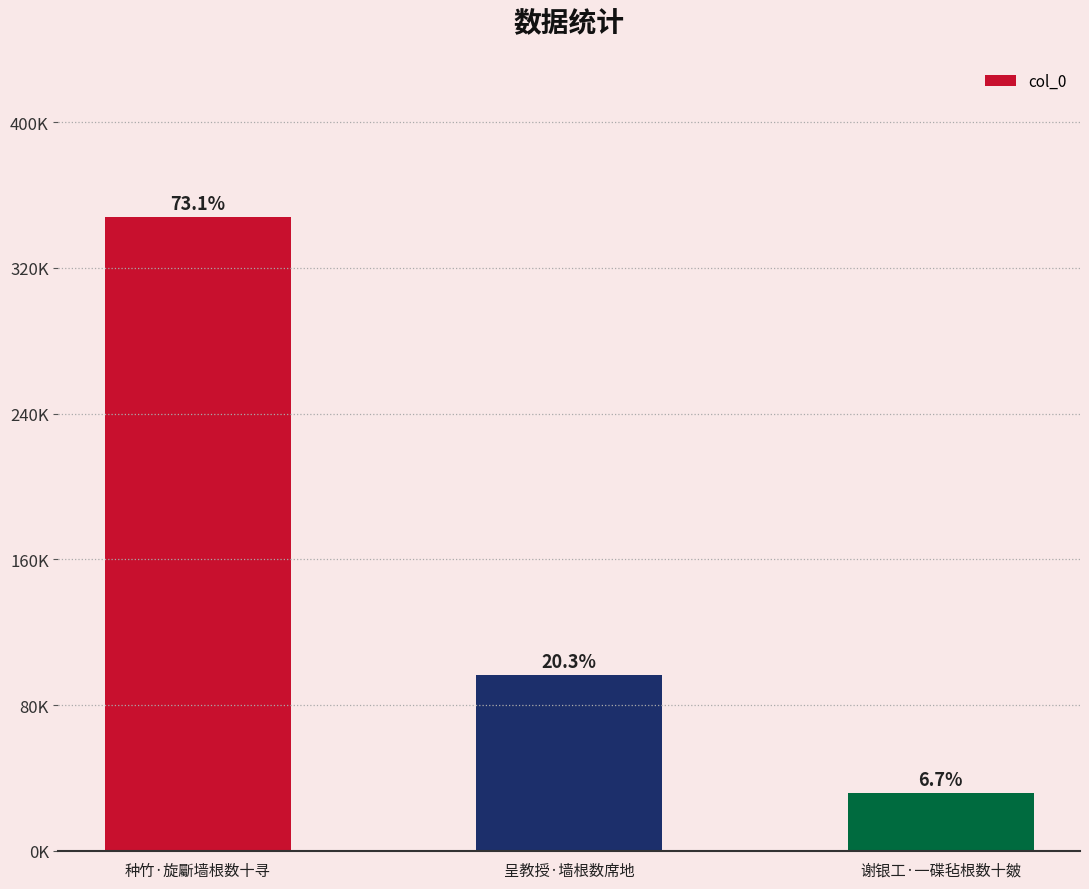

What is the value of the 2nd bar from the left?

96521